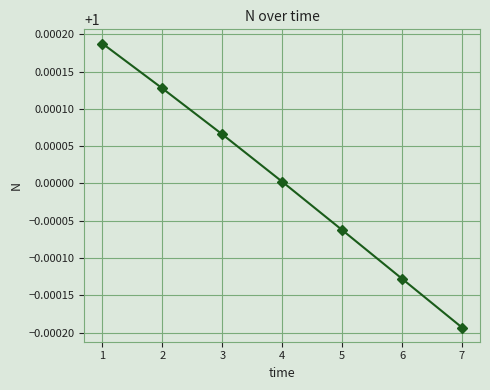

Between 5 and 4, which is larger?

4